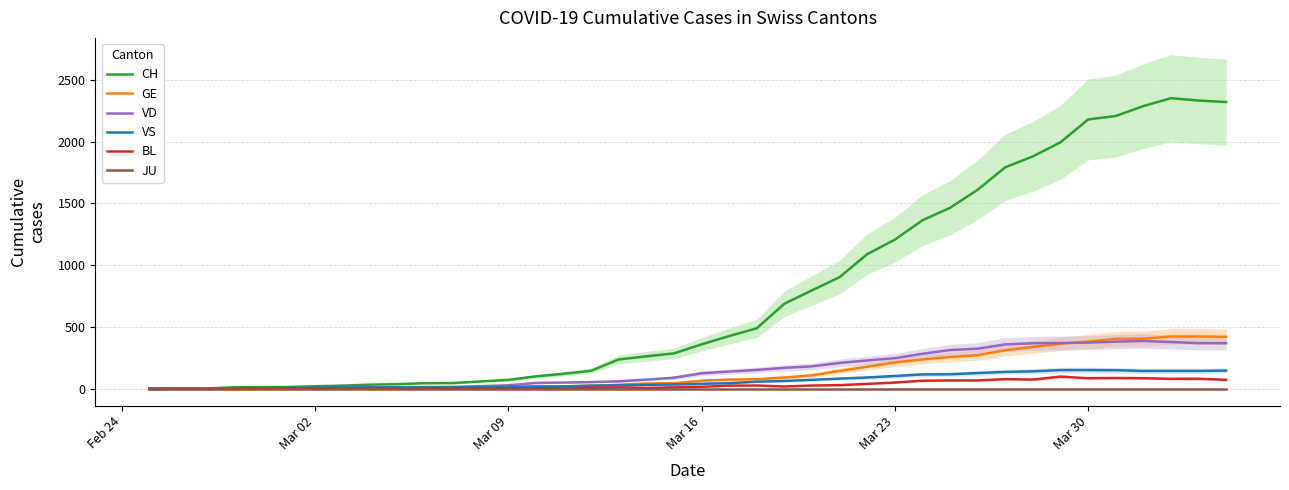

True or false: CH and BL intersect in this chart.

False